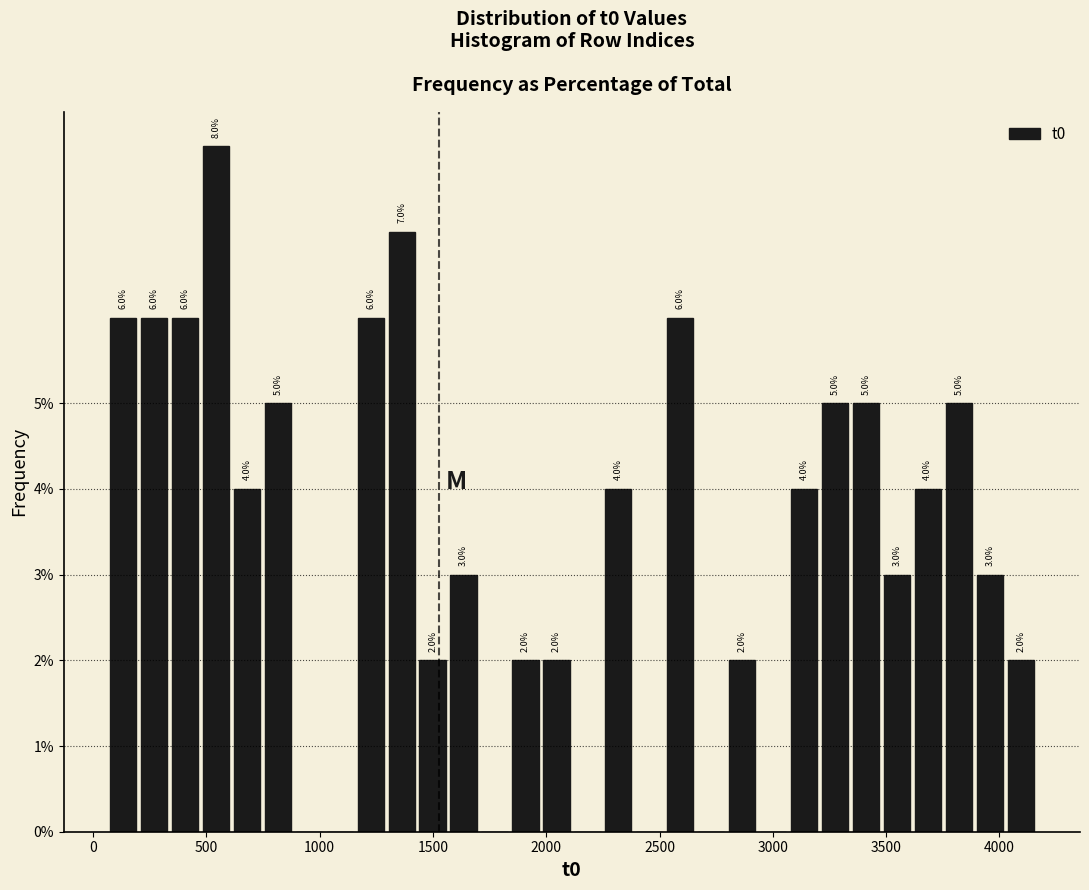

Read against the x-axis, roughly where is the centre of the tallest bar?

550